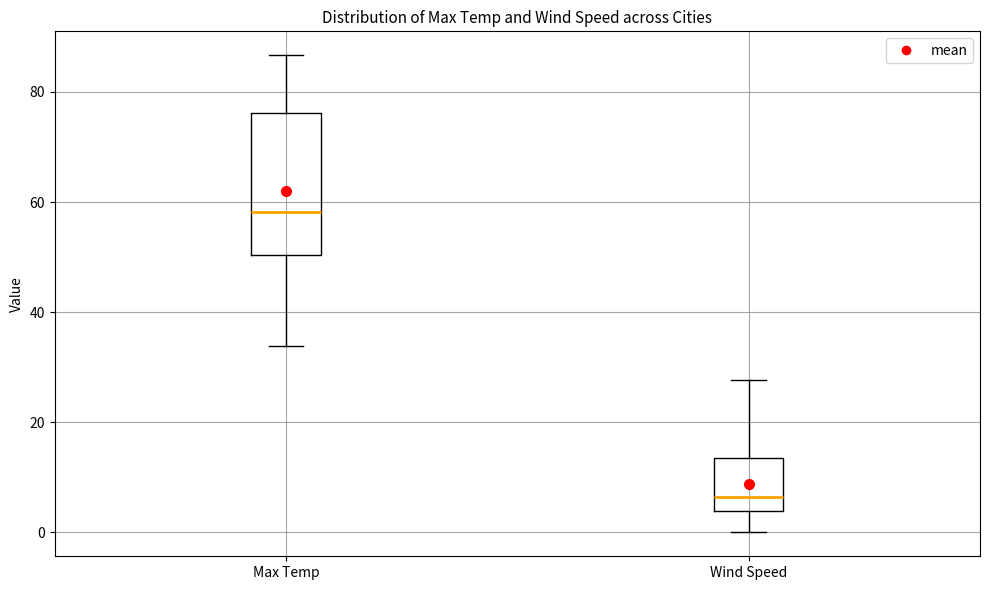

Reading left to right, transcribe this box plot: for each box, give where its median line is, the range the box spans, and where its two whiskers end, as read against the y-axis. The values are not printed on the chart, so give them approximately, as read against the axis.

Max Temp: median 58, box 50 to 76, whiskers 34 to 86
Wind Speed: median 6, box 4 to 14, whiskers 0 to 28